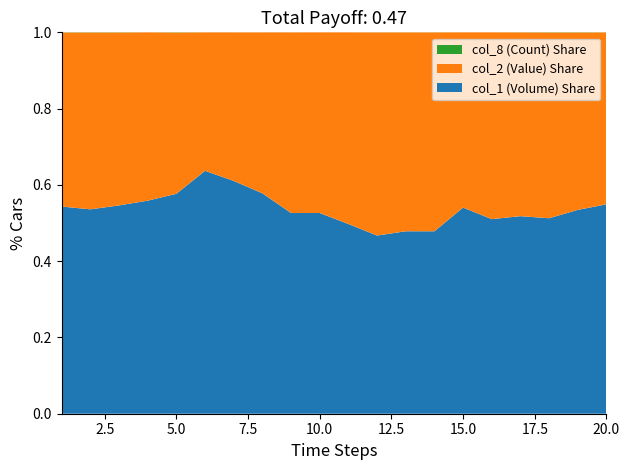

Reading right to left, list all the values displayed in this chart.

col_1 (Volume): 11000	1000	1000	2000	100000	100000	2000	3000	2000	10000	213000	5000	5000	10000	6000	3000	25000	1000	2000	2000
col_2 (Value): 9030	870	950	1860	96000	85000	2180	3270	2280	10100	191700	4500	3650	6380	3420	2200	19750	830	1730	1680
col_8 (Count): 4	1	1	1	2	2	1	1	1	1	6	1	1	2	1	3	1	1	2	2